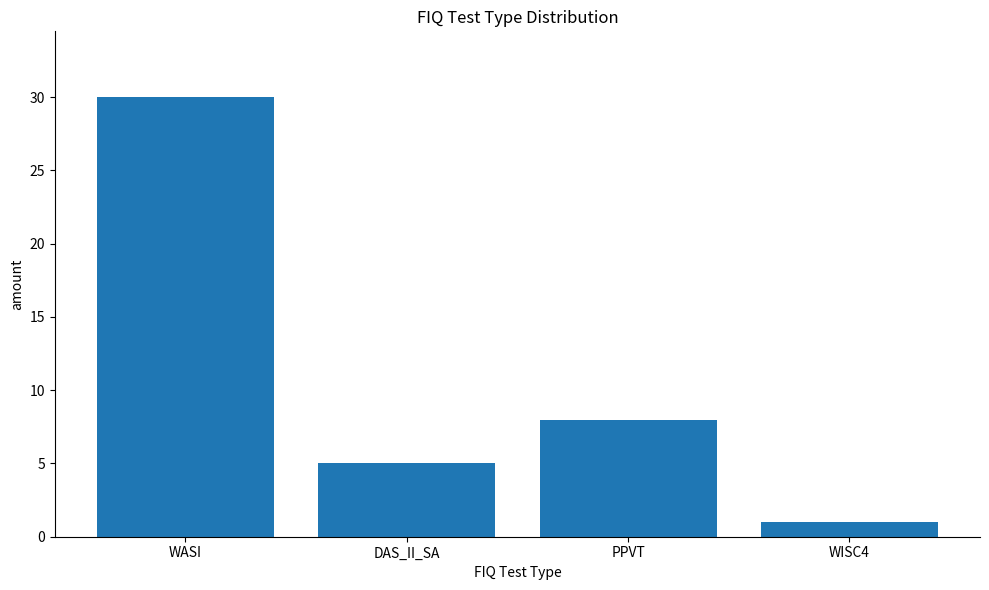

True or false: the data shows 5 at DAS_II_SA.

True